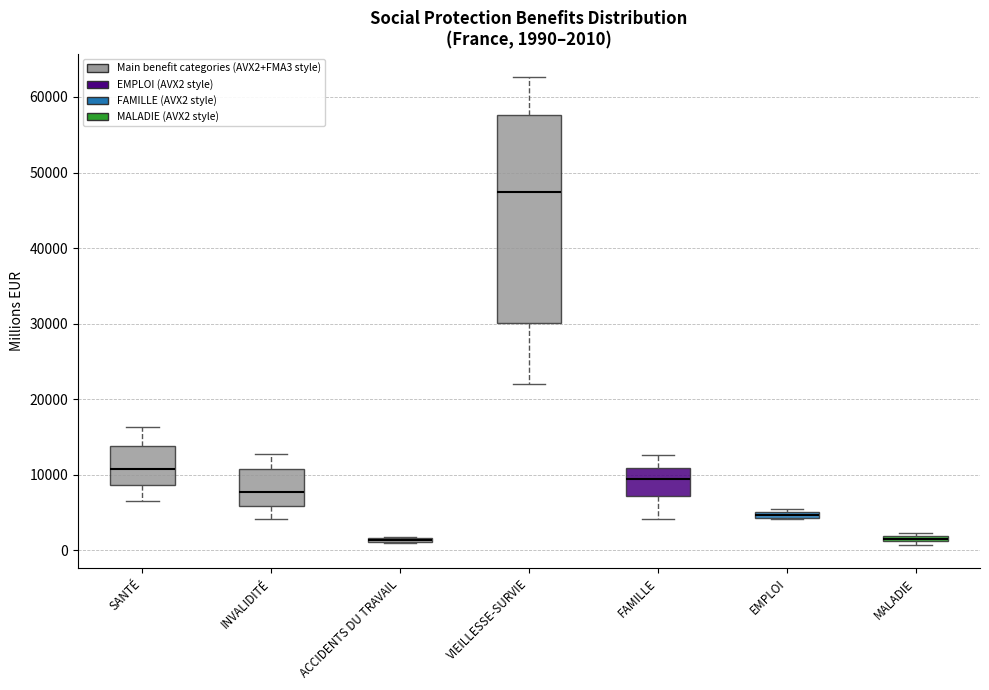

Comparing the boxes themselves (not the whiskers), which one is the tallest?

VIEILLESSE-SURVIE